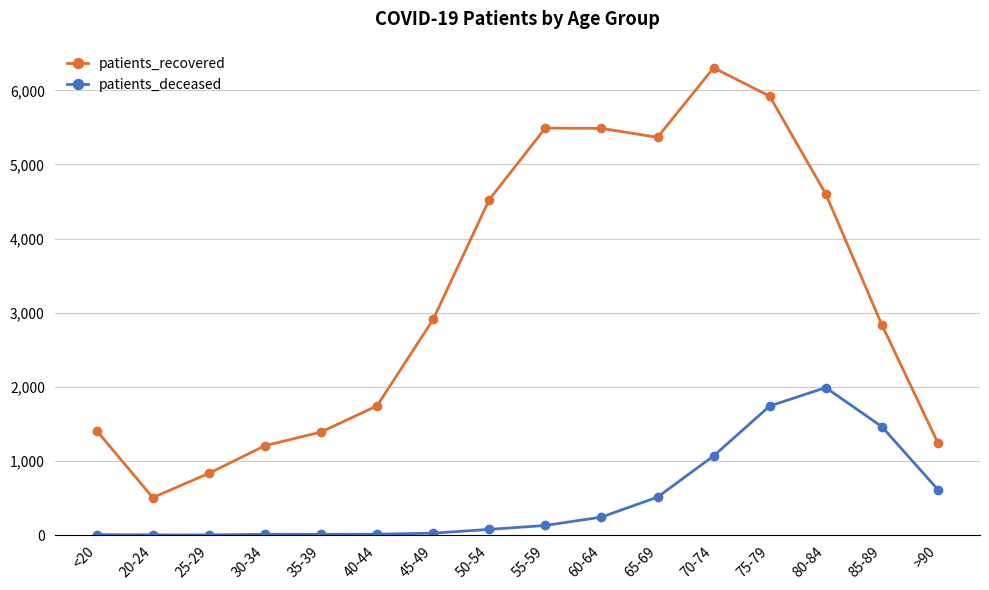

How many lines are shown in the chart?

2